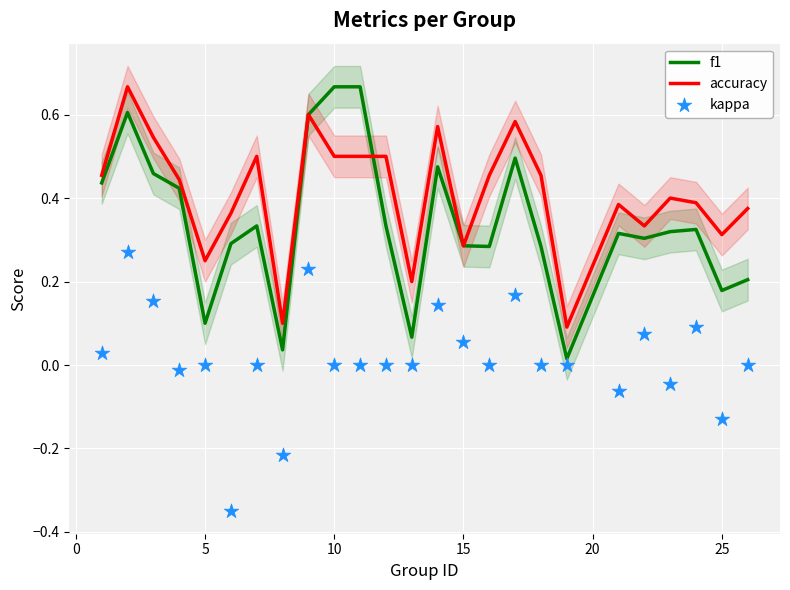

Which series has the widest spread of Y values?

f1